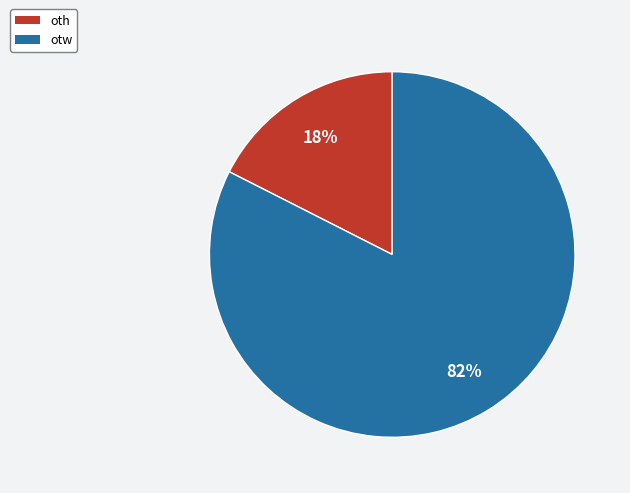

To the nearest percent, what is the combined percentage of otw and oth?

100%